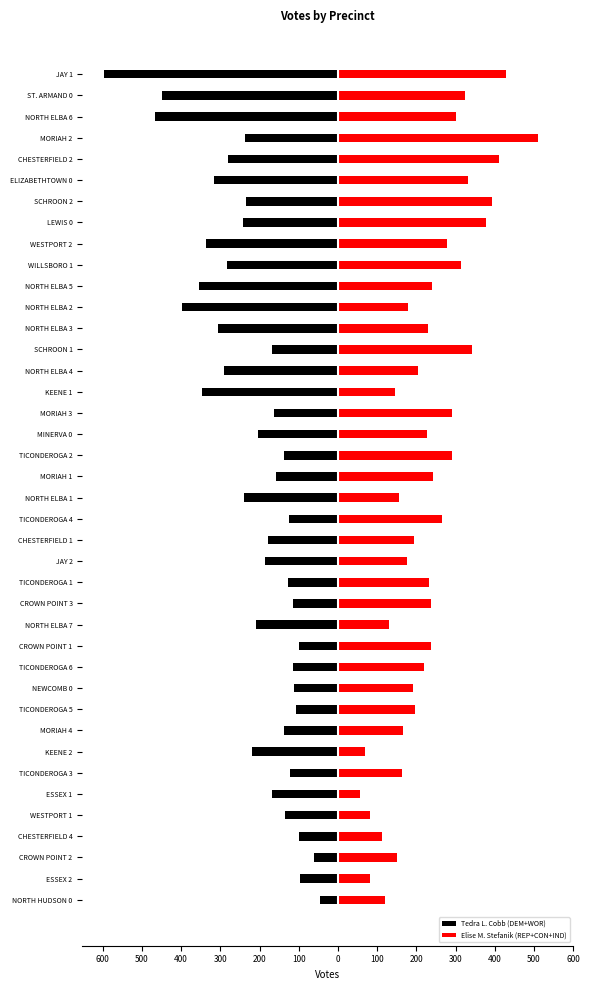

What is the minimum value shown in the chart?

-597